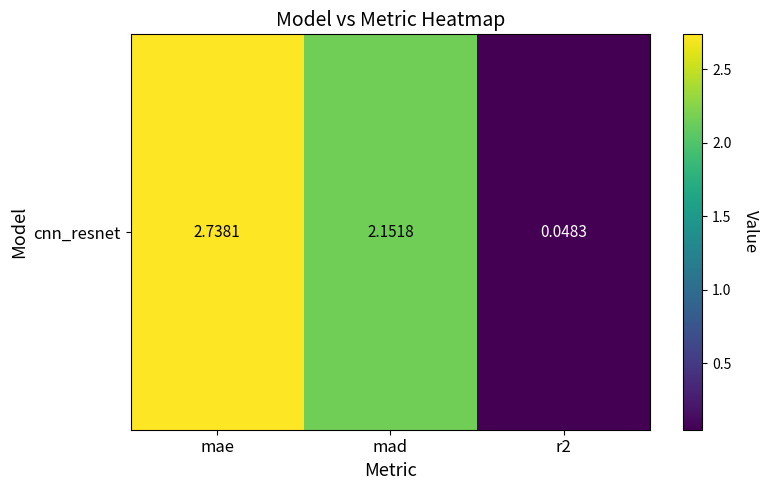

How many data points are above 2?

2